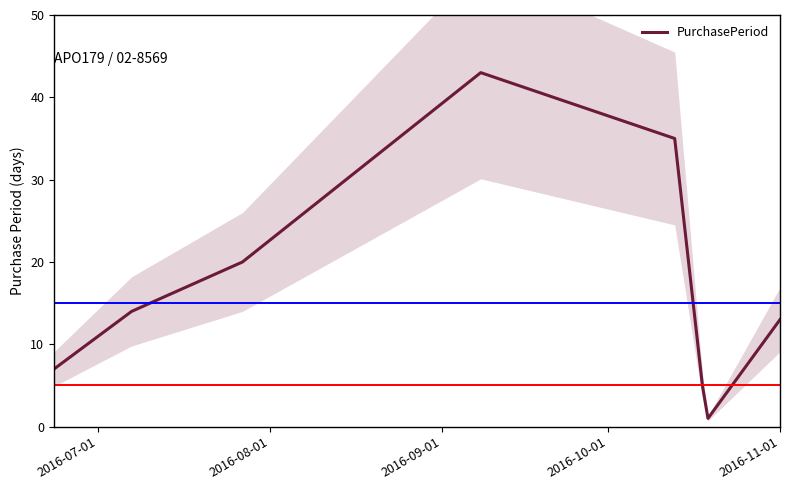

What is the maximum value for PurchasePeriod?

43